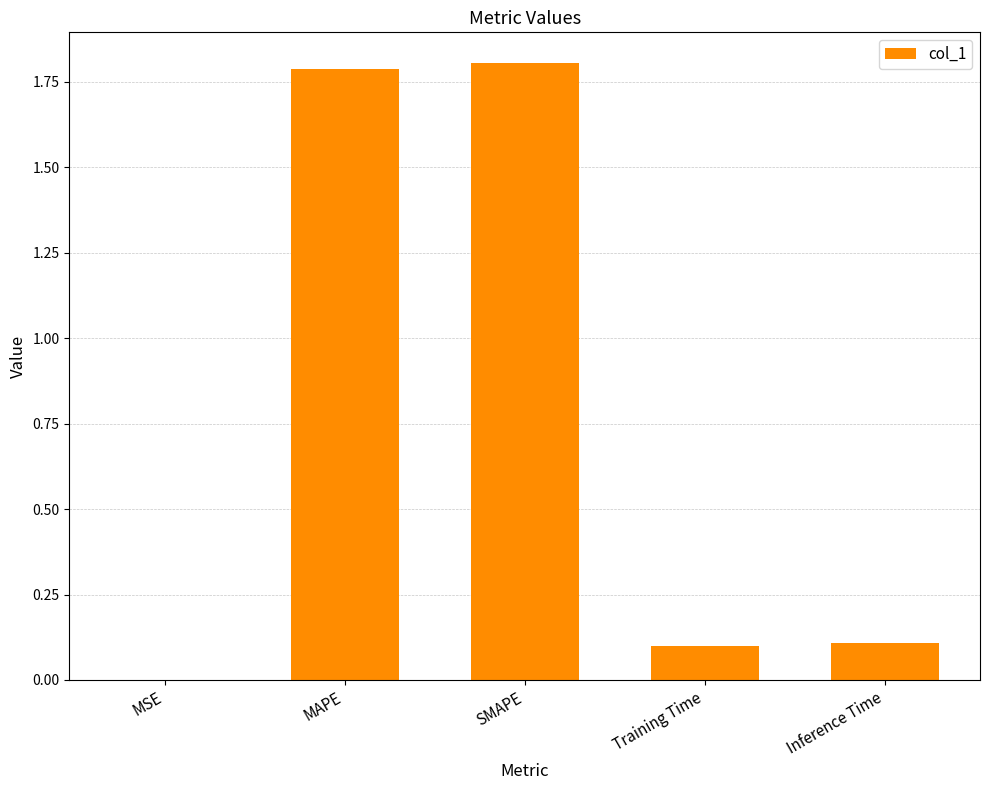

The chart shows a value of 0.1 at Inference Time. True or false?

True